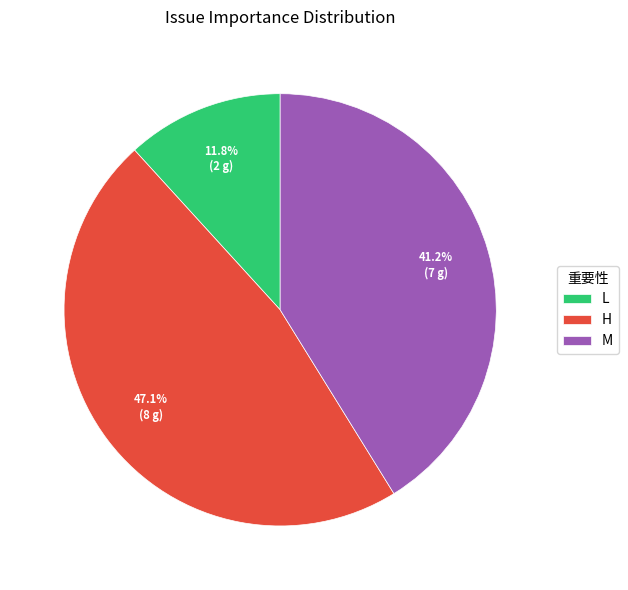

What is the largest slice in the pie chart?

H